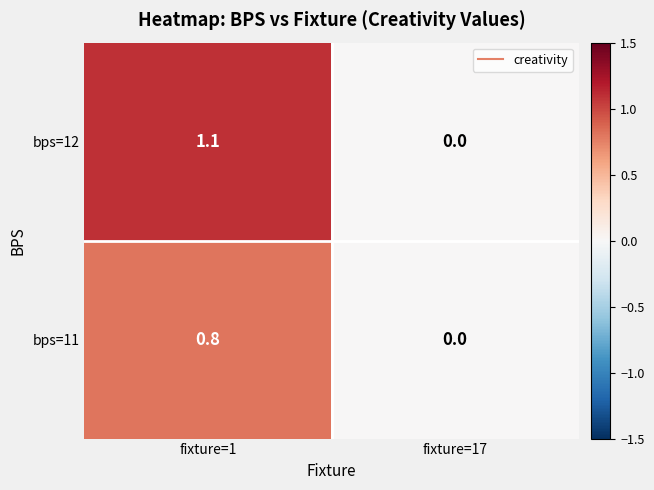

What is the difference between the highest and lowest values at fixture=1?

0.3